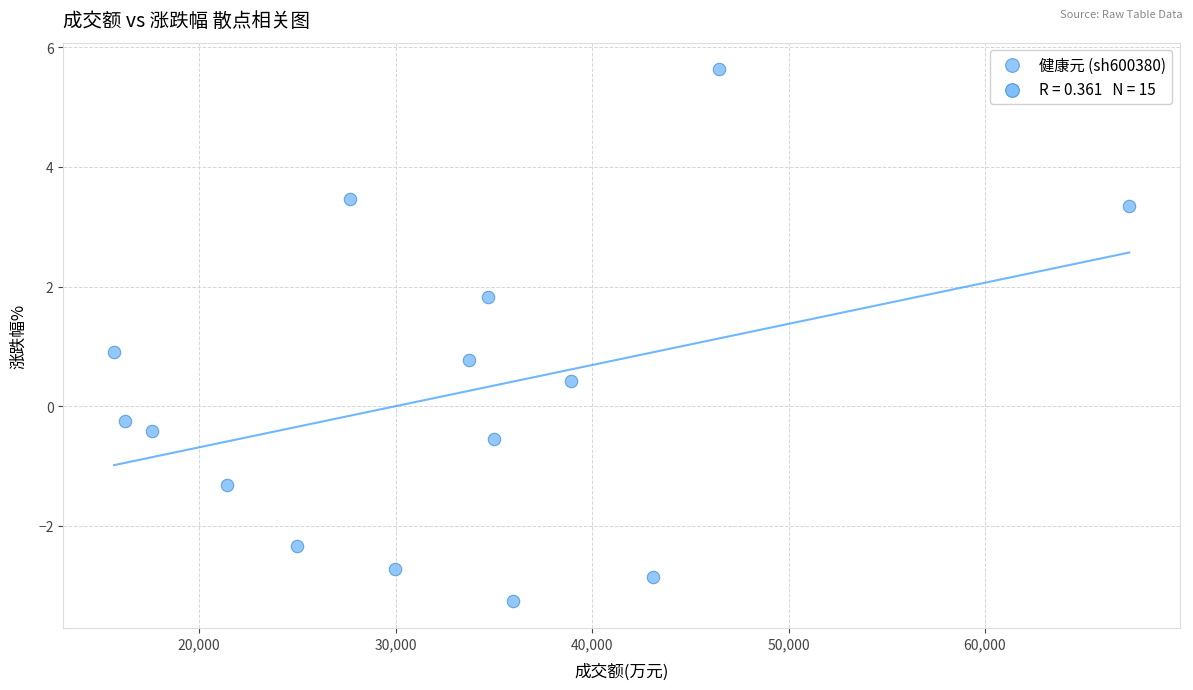

What is the range of X values (max minus min)?

51673.0